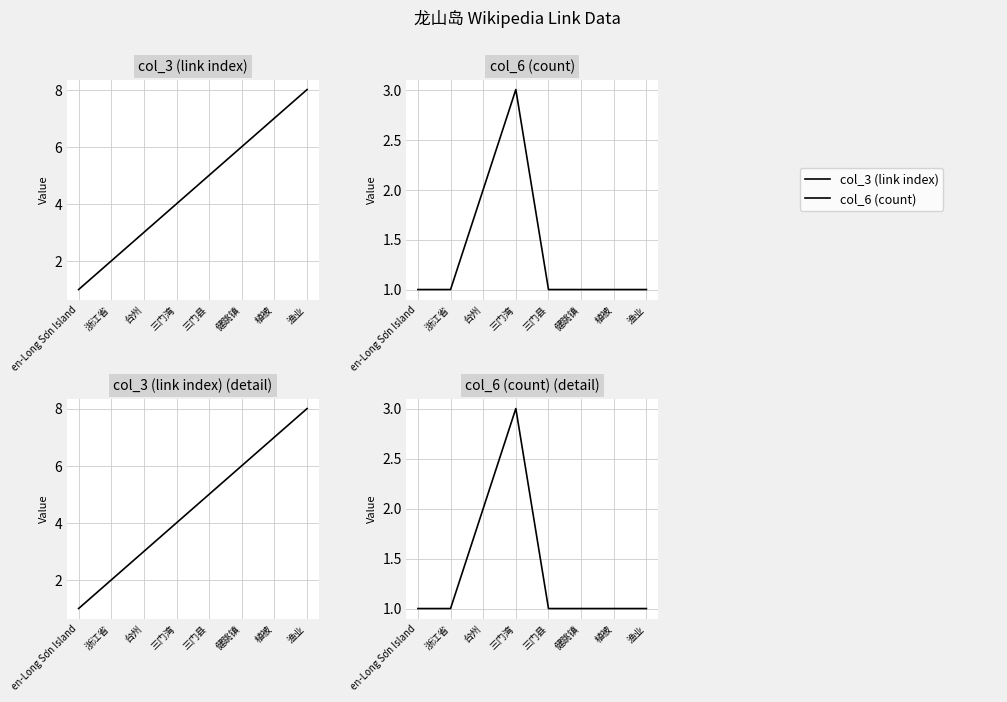

What value does the col_3 (link index) series have at 健跳镇?

6